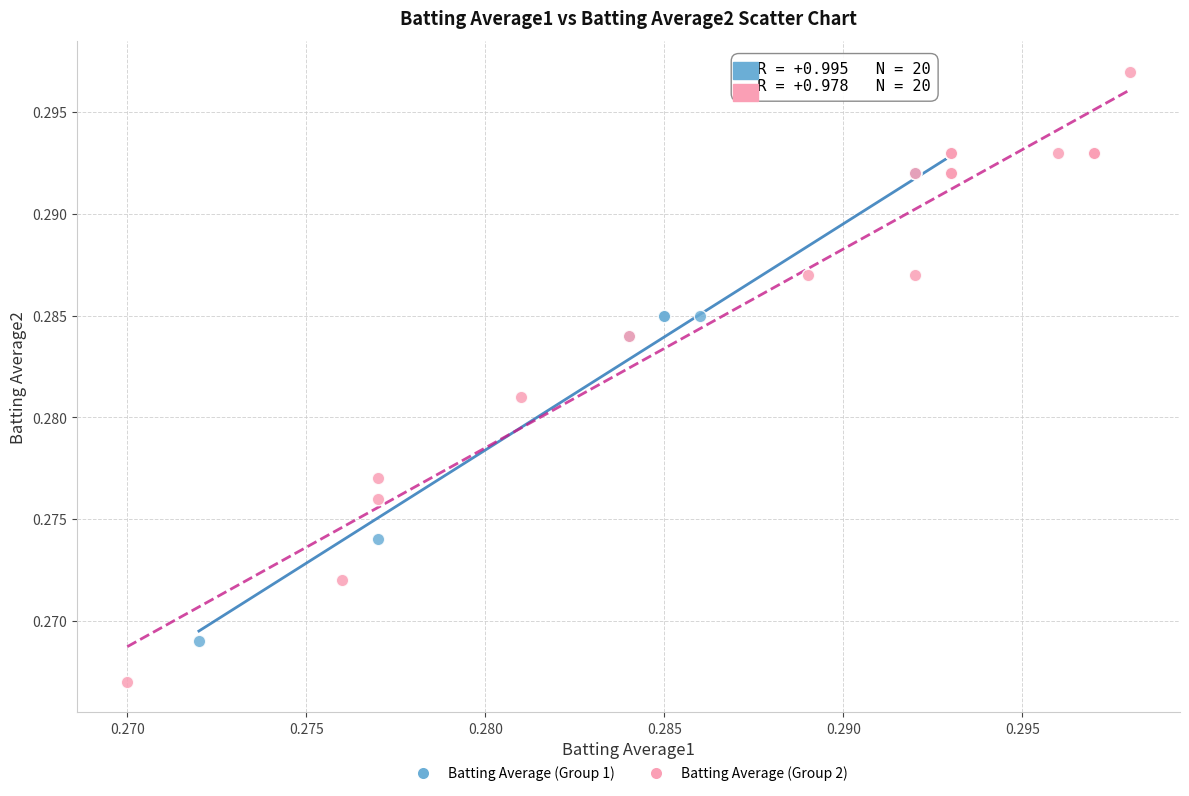

Which series has the largest Y range (max minus min)?

Batting Average (Group 2)